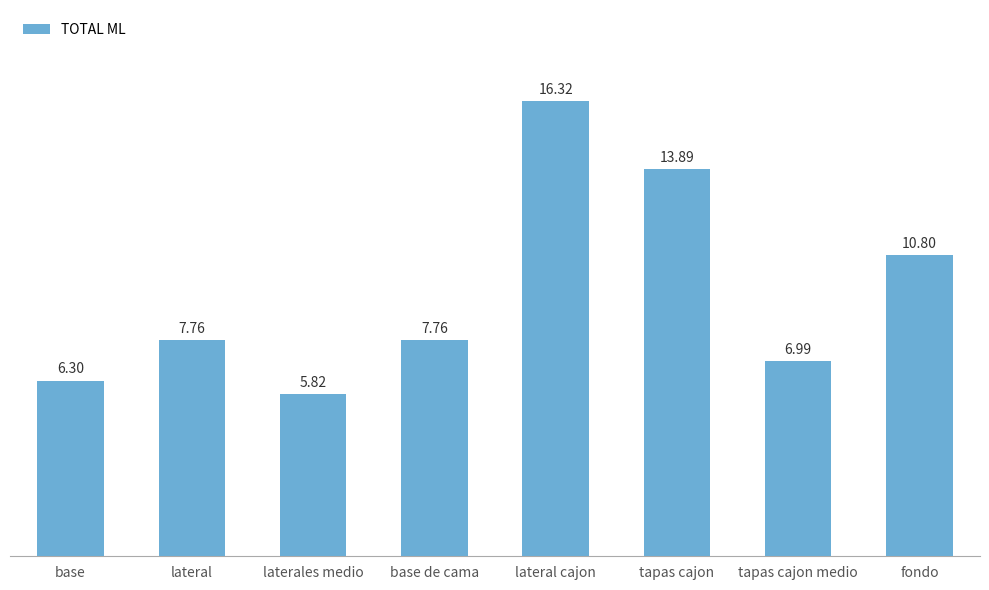

What is the label of the 7th bar from the right?

lateral